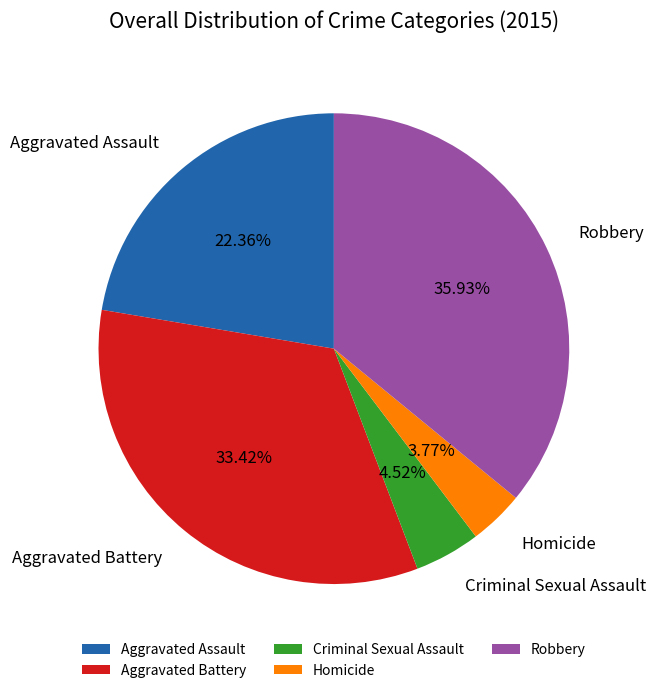

Is it true that Criminal Sexual Assault is 5% of the pie?

True